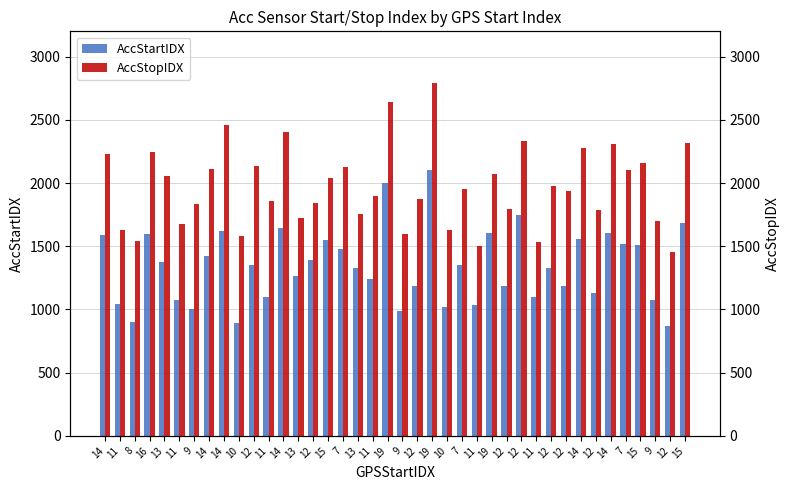

How many bars are there in each group?

2